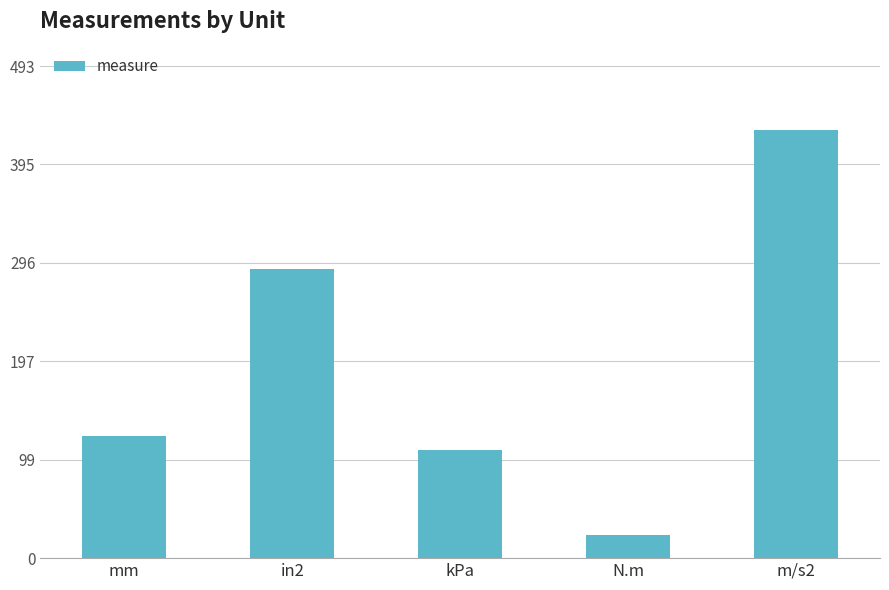

Reading left to right, extract all data points from this chart.

122.4	289.3	108.3	22.8	428.9